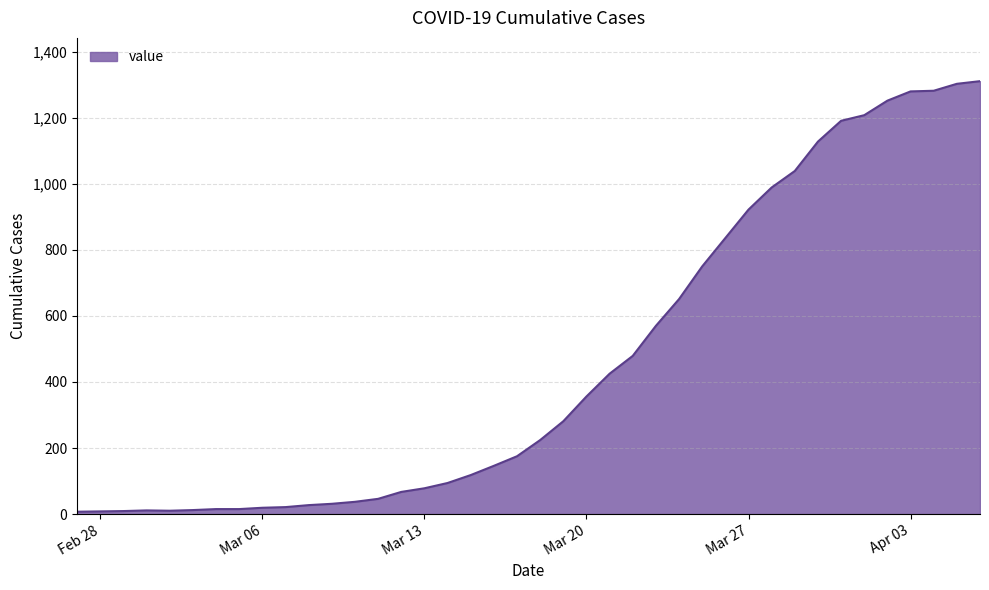

What is the maximum value shown in the chart?

1311